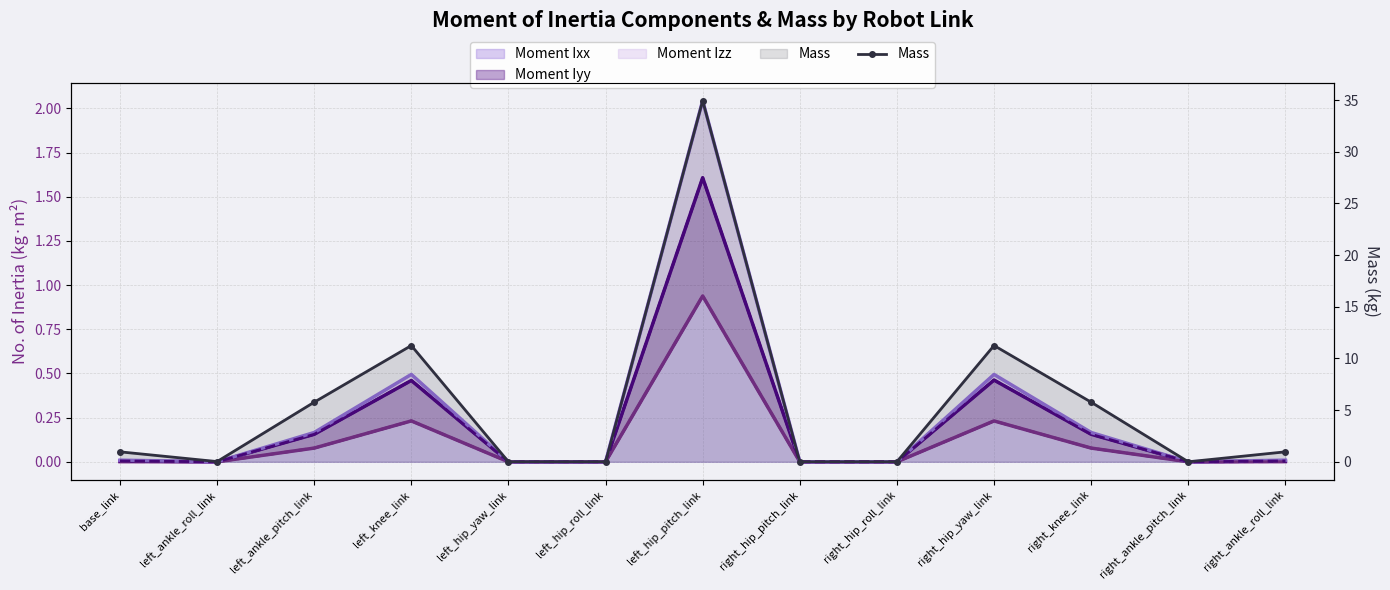

Where is the data nearest to the value 17?

right_hip_yaw_link